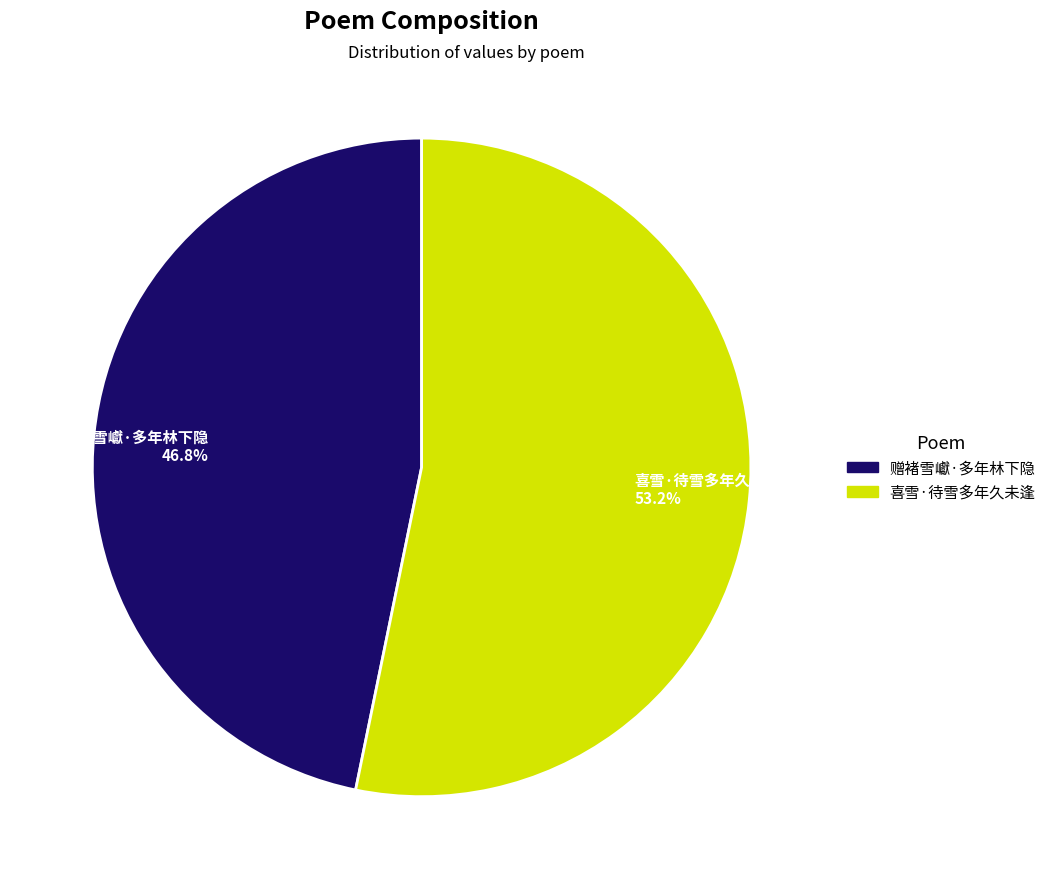

The 喜雪·待雪多年久未逢 slice represents 46% of the pie. True or false?

False